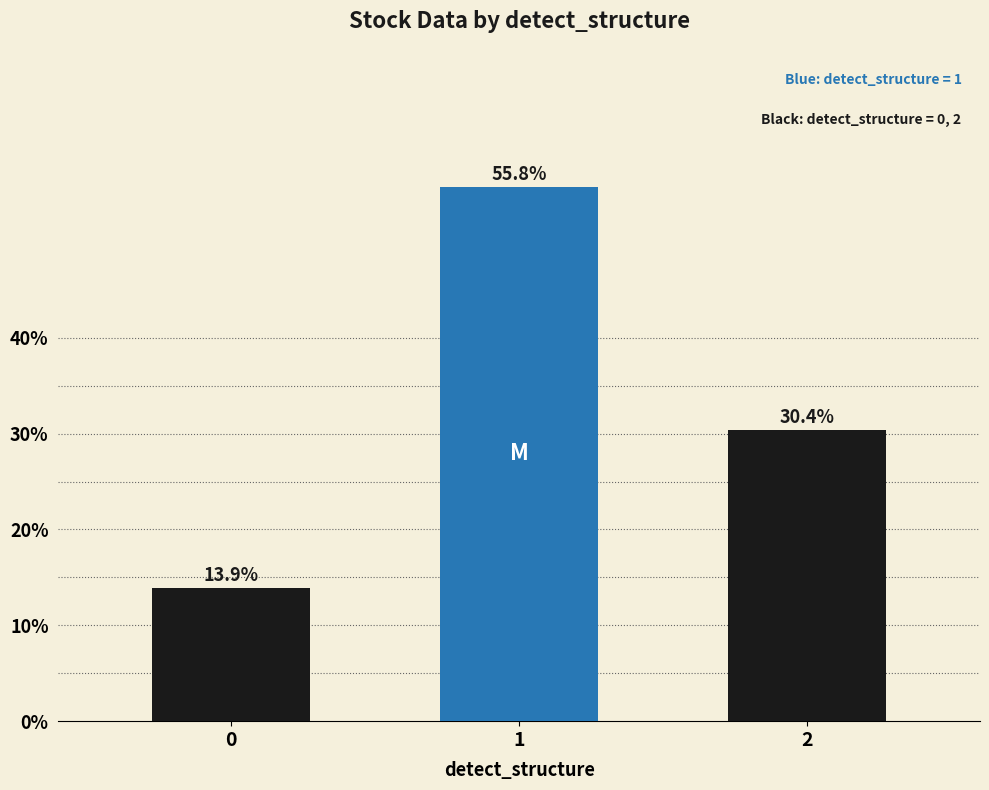

What is the minimum value shown in the chart?

13.9